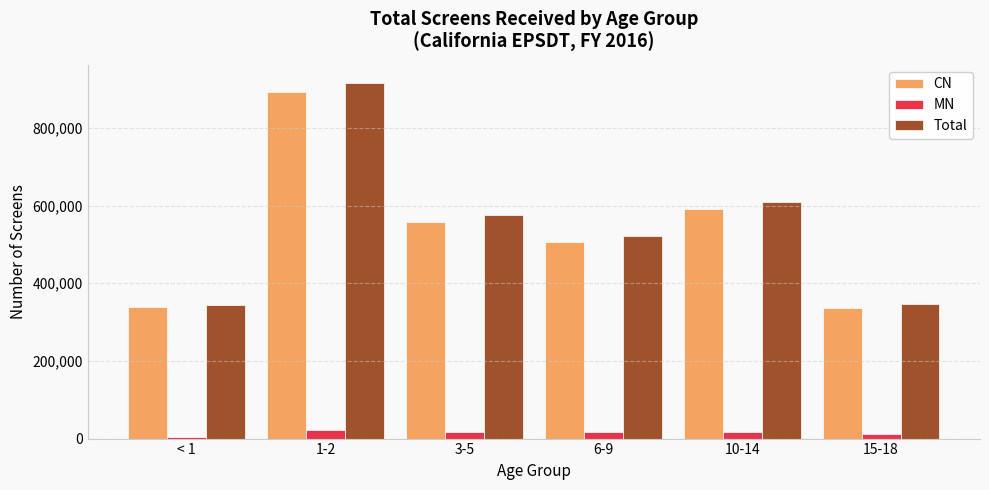

How many values in the Total series are below 576286?

3